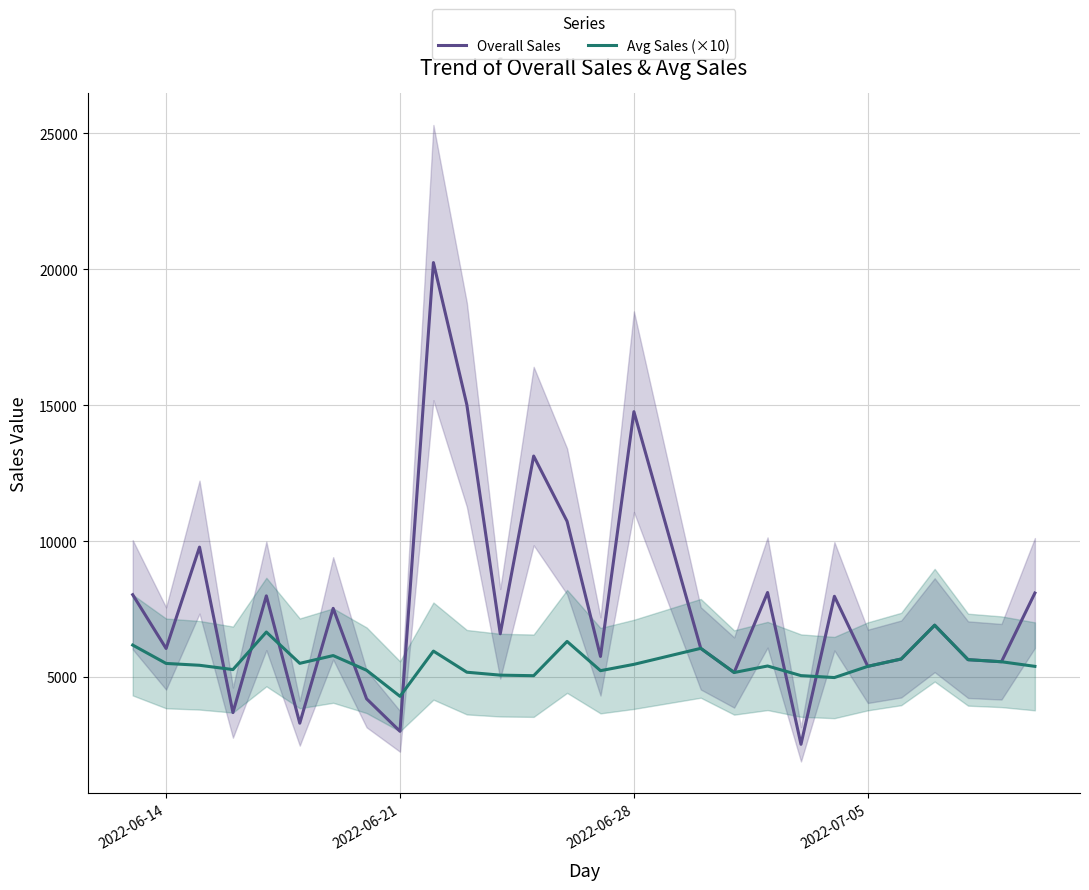

At which label does Avg Sales (×10) reach its minimum?

2022-06-21